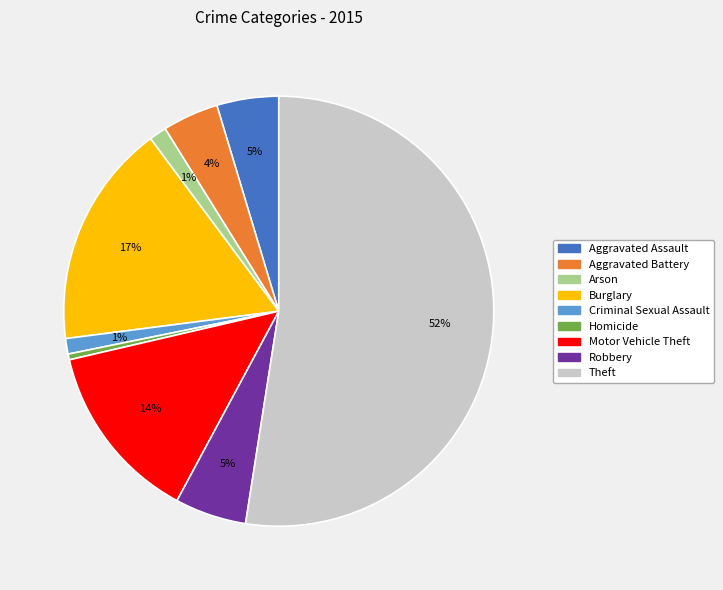

To the nearest percent, what percentage of the pie is Criminal Sexual Assault?

1%